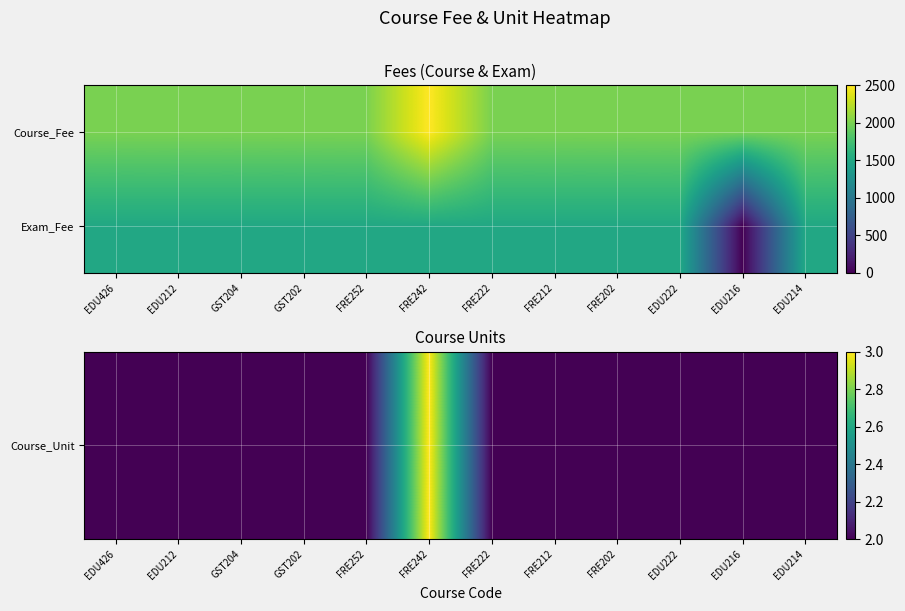

At which category is the sum across all series the highest?

FRE242